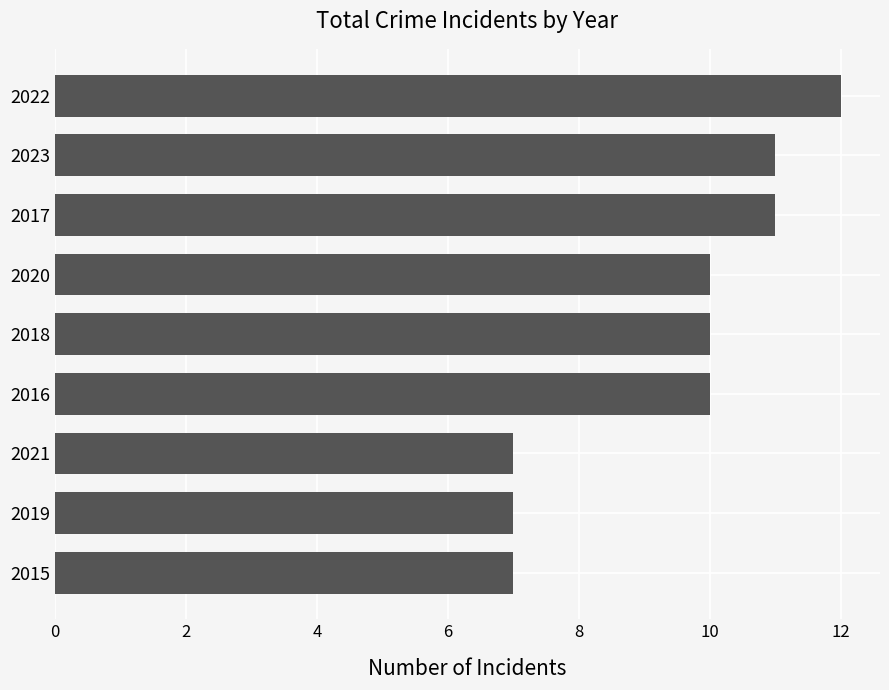

The chart shows a value of 12 at 2022. True or false?

True